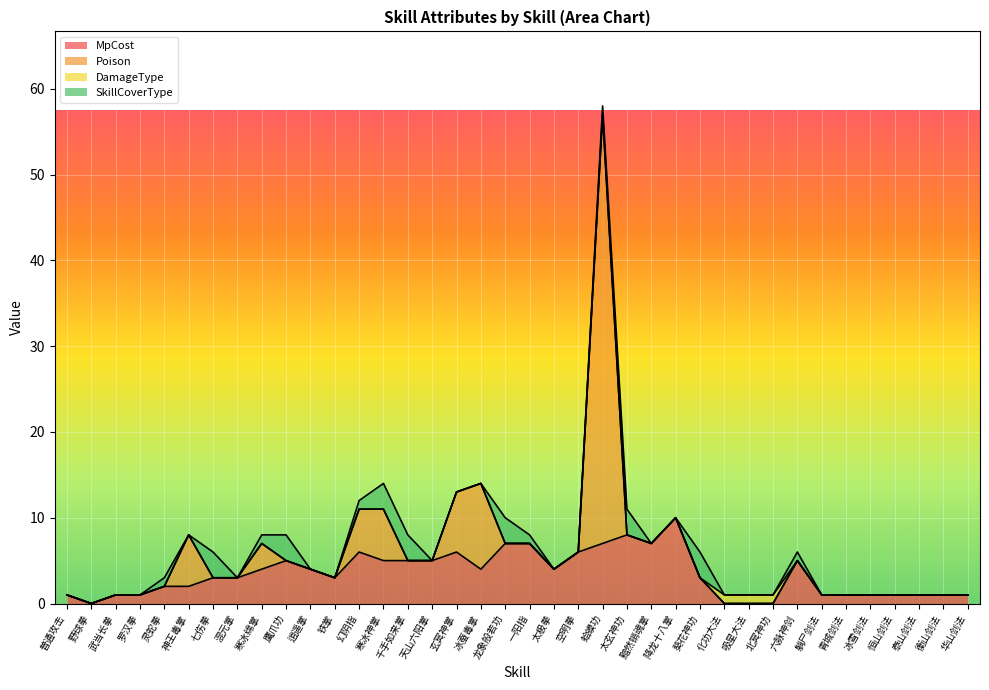

True or false: MpCost has more than 1 interior local peaks.

True